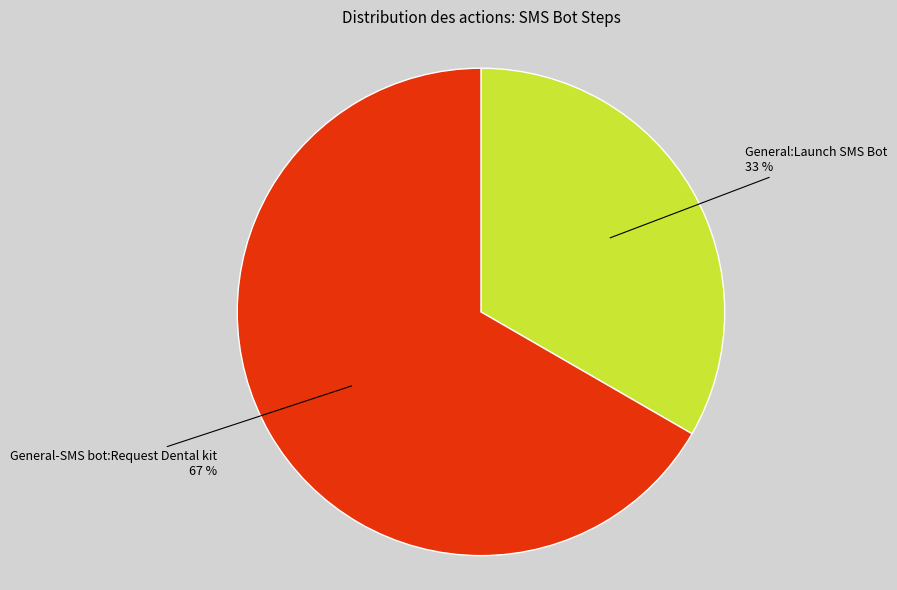

Is there any slice that represents more than half of the pie?

Yes